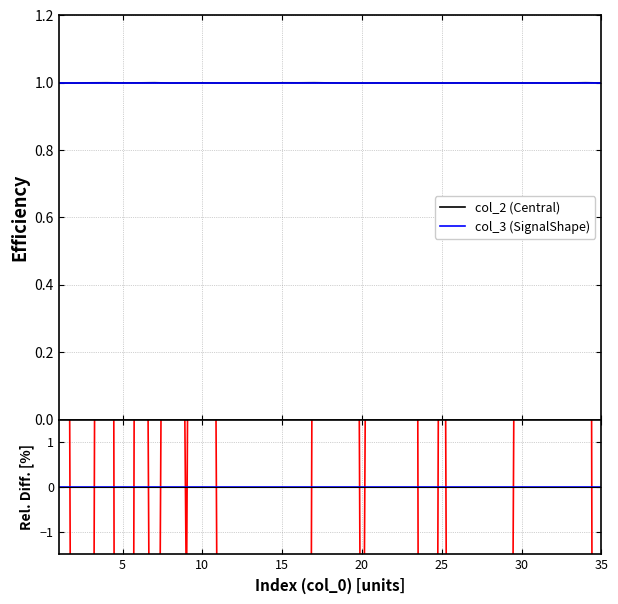

Which series has the largest total across all categories?

col_3 (SignalShape)